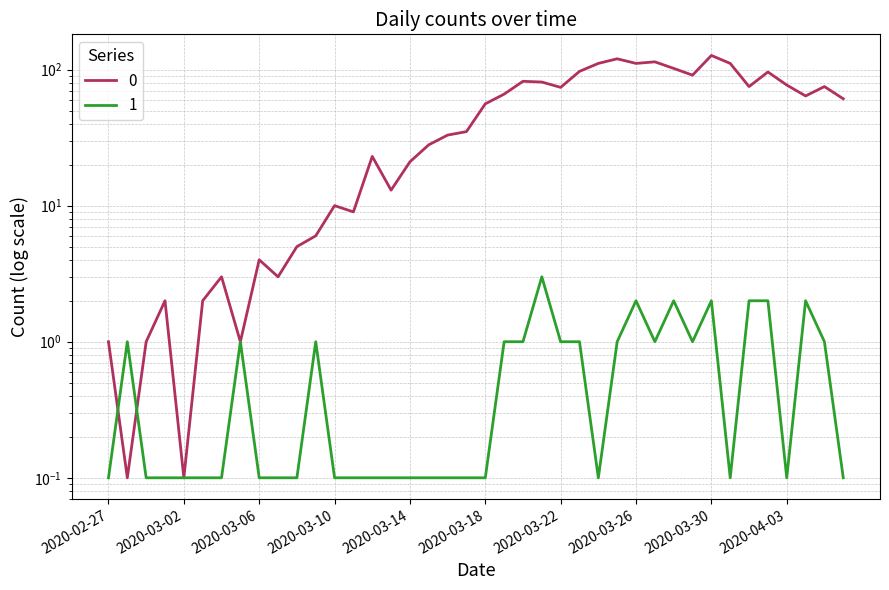

Which category has the lowest value across all series?

2020-02-28